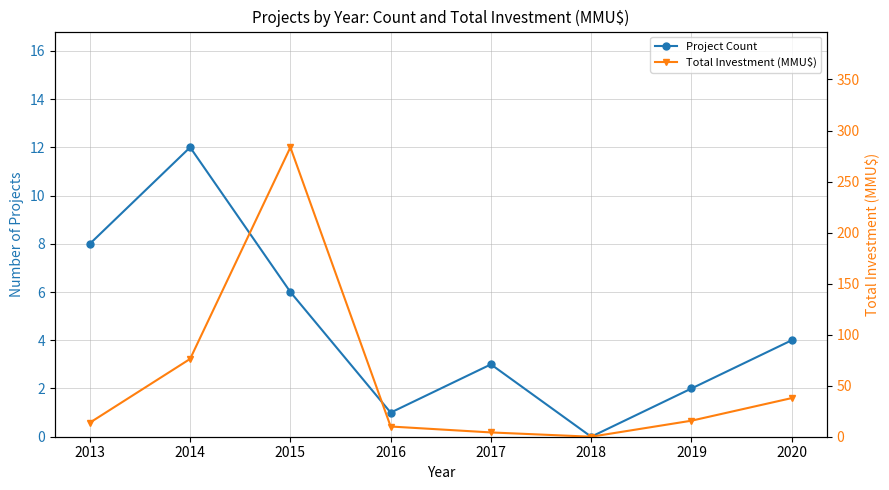

True or false: Project Count has more than 2 interior local peaks.

False